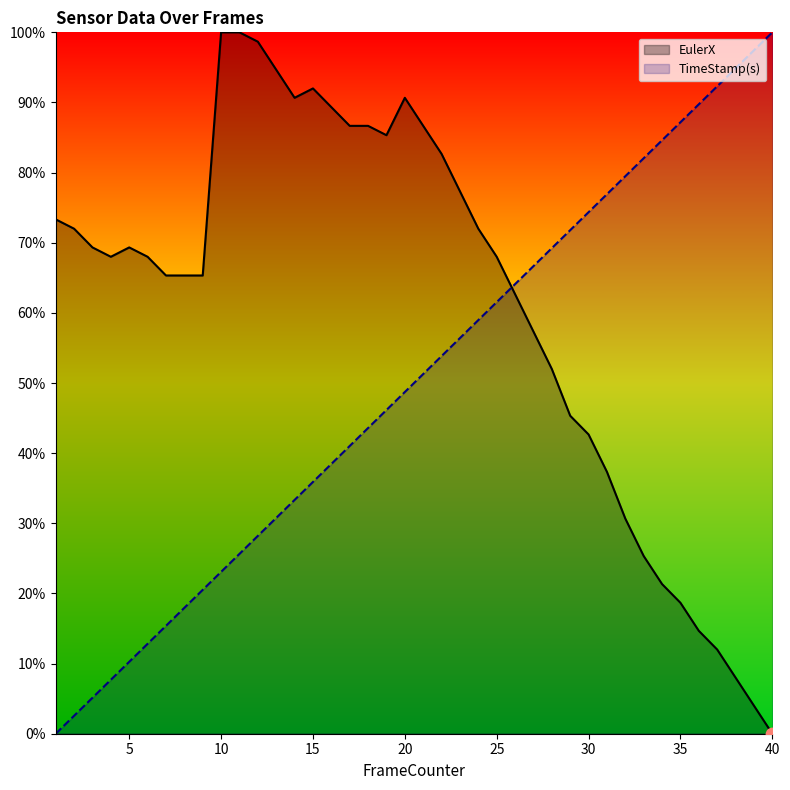

At which category is the sum across all series the highest?

20